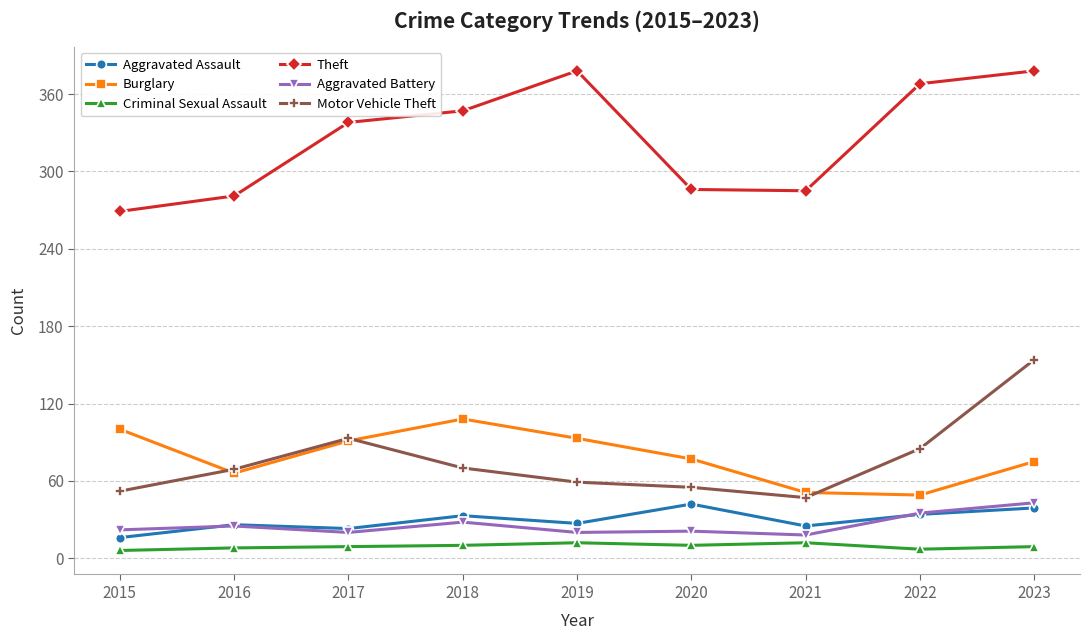

What is the total value across all series at 2018?

596